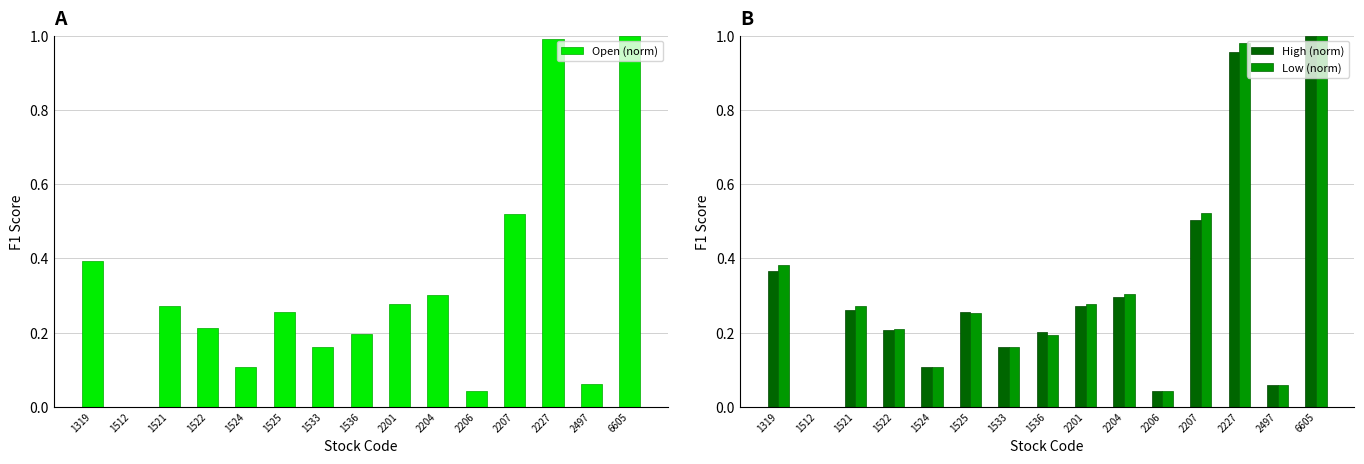

Does the chart contain stacked bars?

No